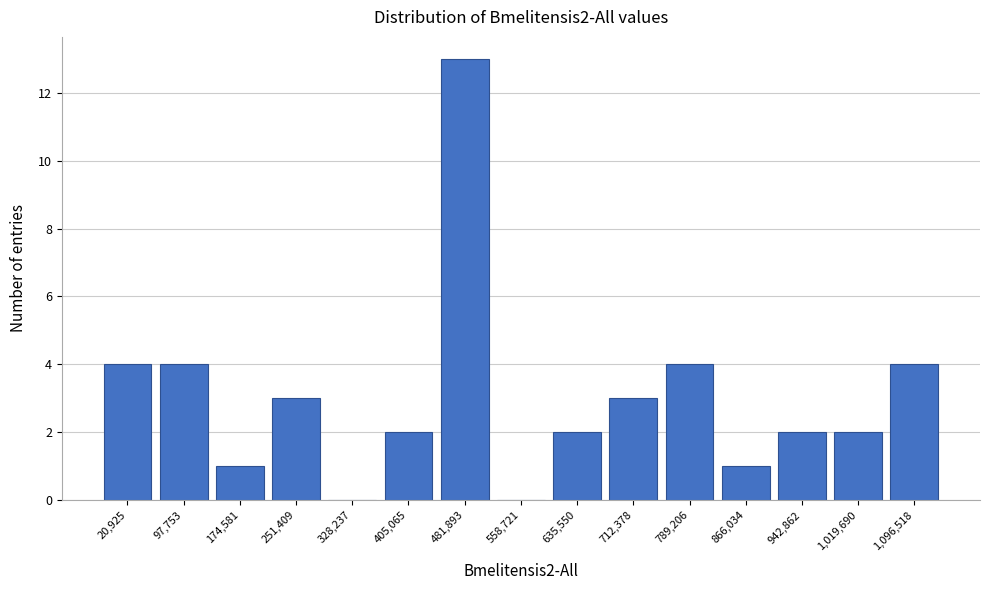

Reading right to left, transcribe all the data shown in this chart.

1,096,518=4	1,019,690=2	942,862=2	866,034=1	789,206=4	712,378=3	635,550=2	558,721=0	481,893=13	405,065=2	328,237=0	251,409=3	174,581=1	97,753=4	20,925=4